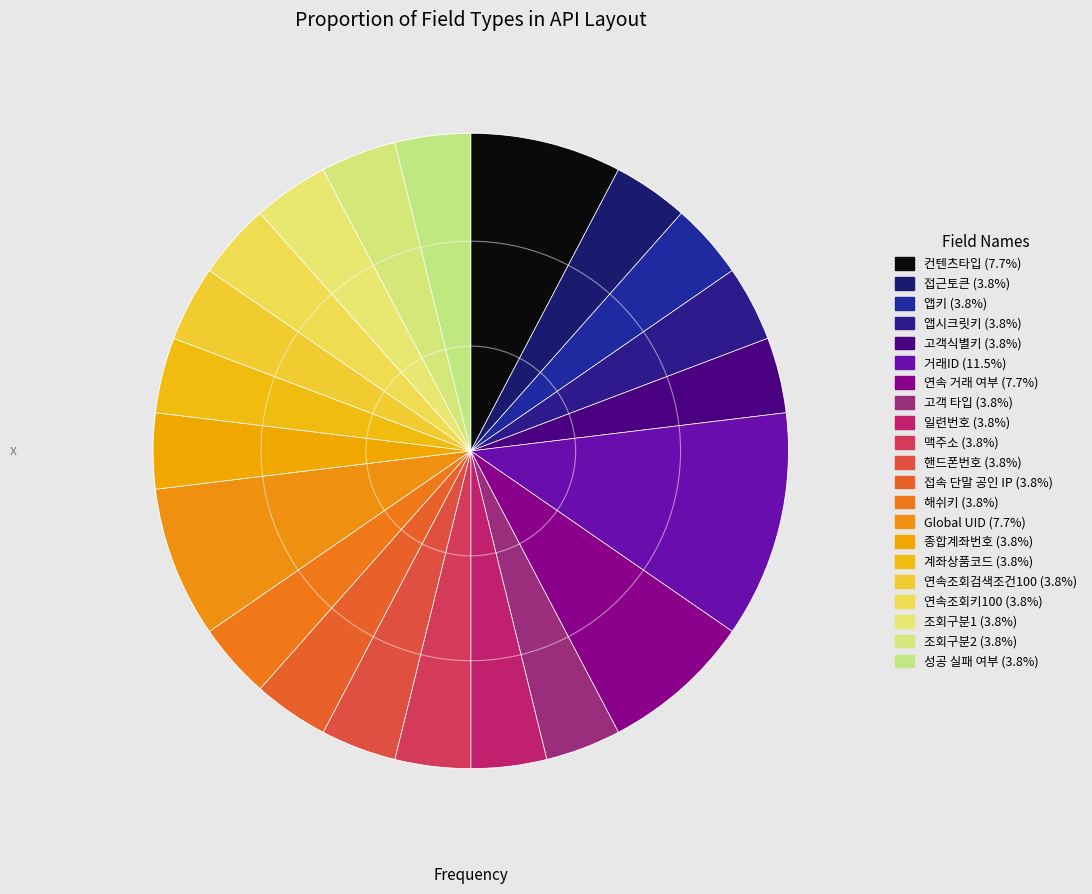

Does 조회구분1 account for over 50% of the chart?

No